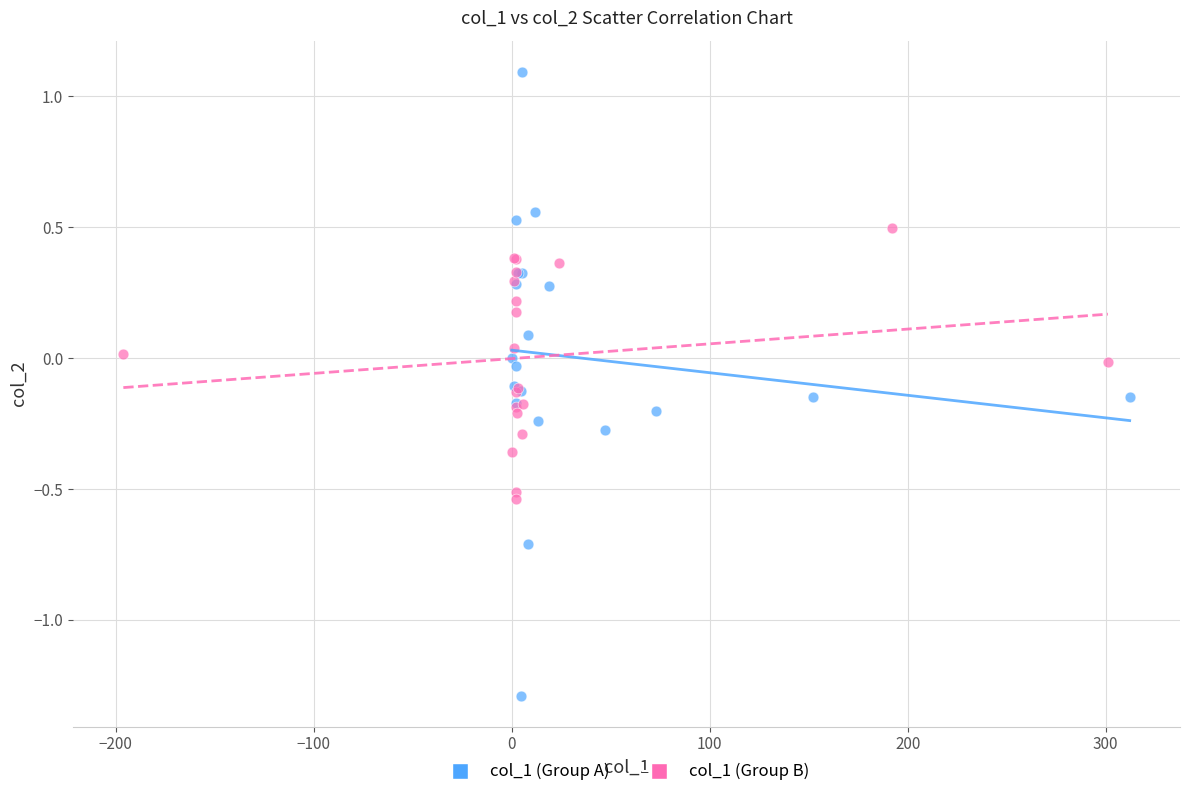

Which series has the largest Y range (max minus min)?

col_1 (Group A)